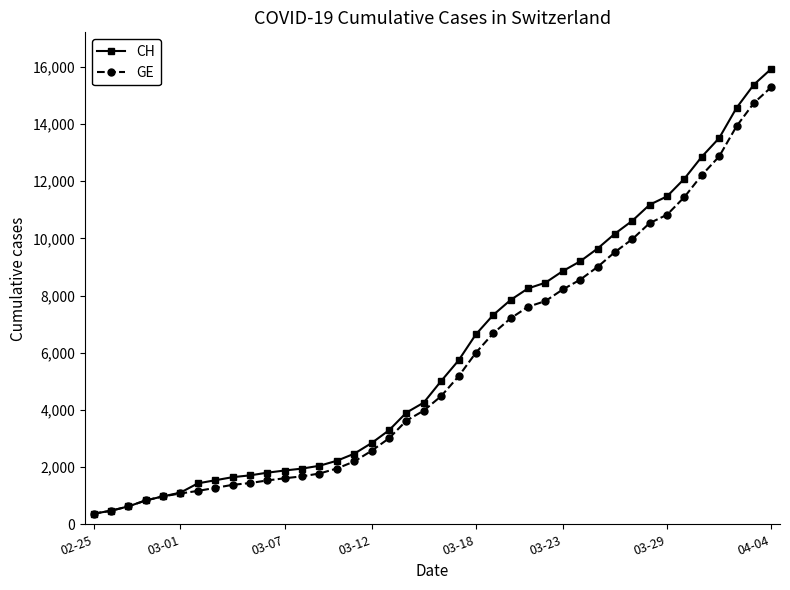

Count the number of categories in the chart.

40